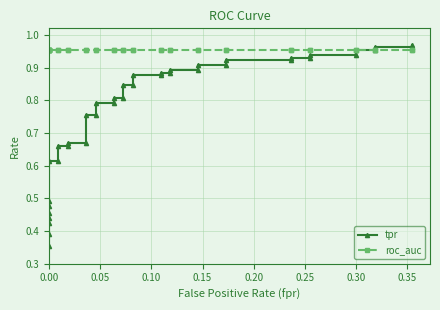

What is the value of the tpr point at the 1st from the left?

0.4